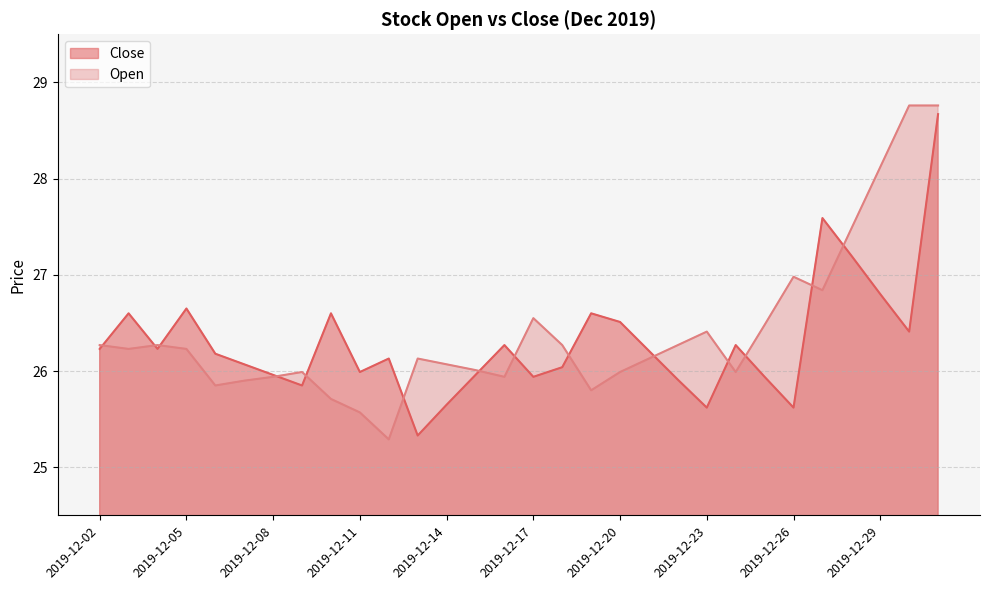

What is the difference between the Open values at 2019-12-05 and 2019-12-23?

0.2